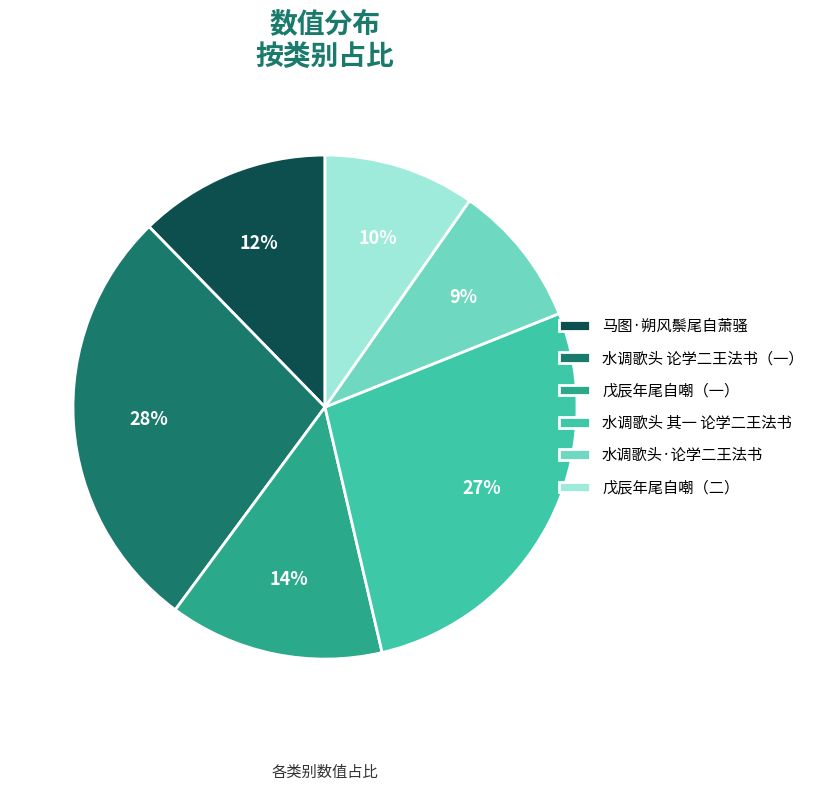

To the nearest percent, what is the average slice percentage?

17%